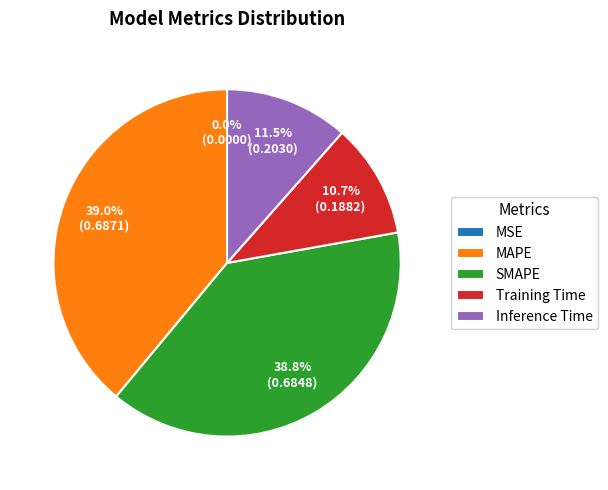

To the nearest percent, what is the combined percentage of MAPE and Training Time?

50%